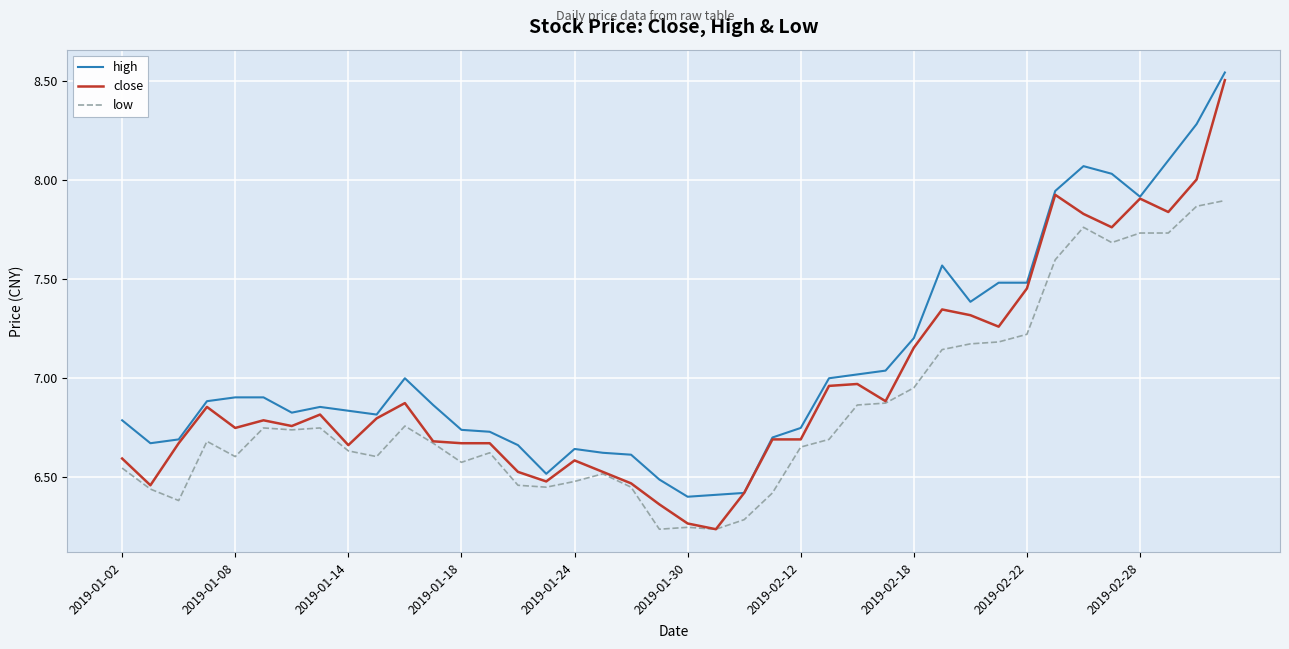

True or false: low and high intersect in this chart.

False